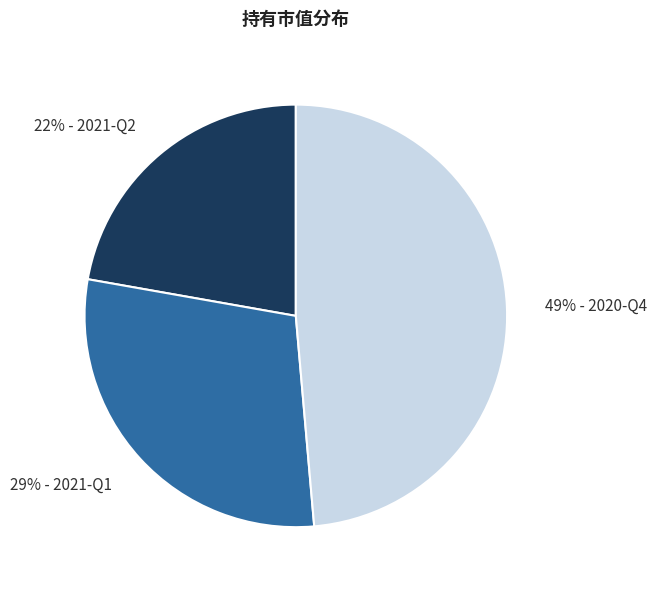

Count the number of slices in the pie.

3